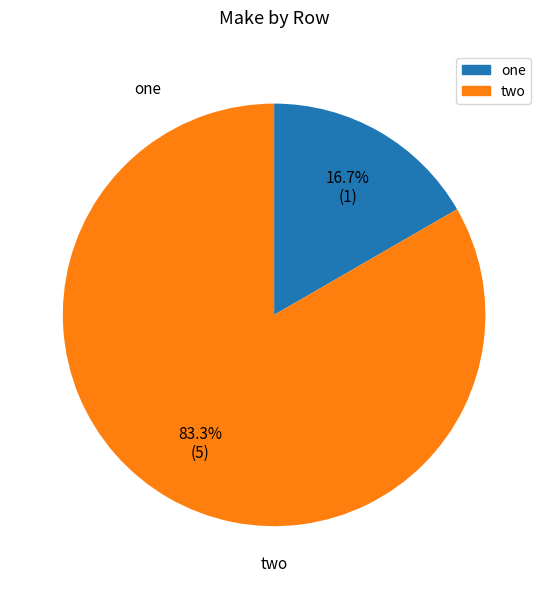

Rank the categories by value from lowest to highest.

one, two